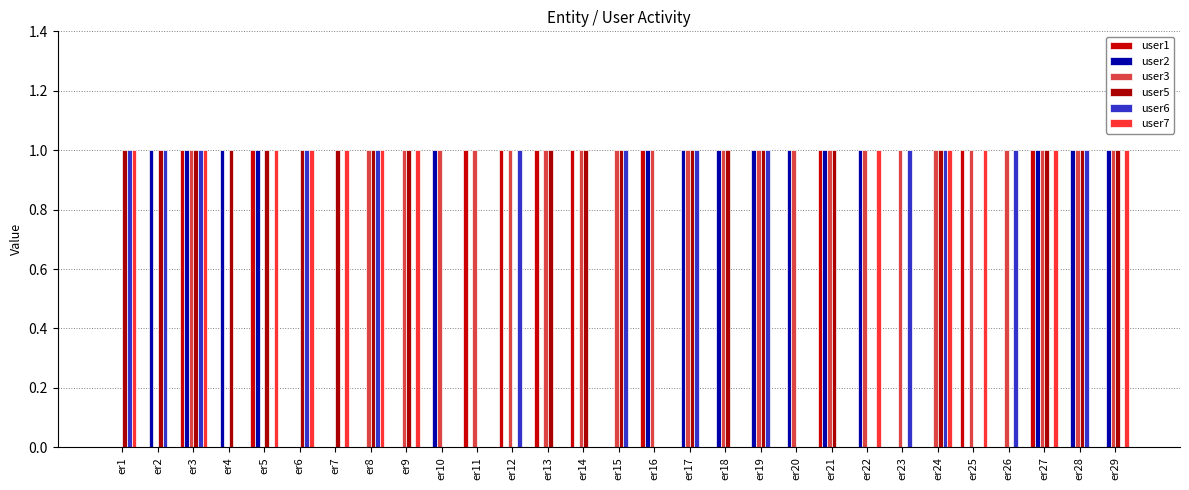

How many series are shown in this chart?

6